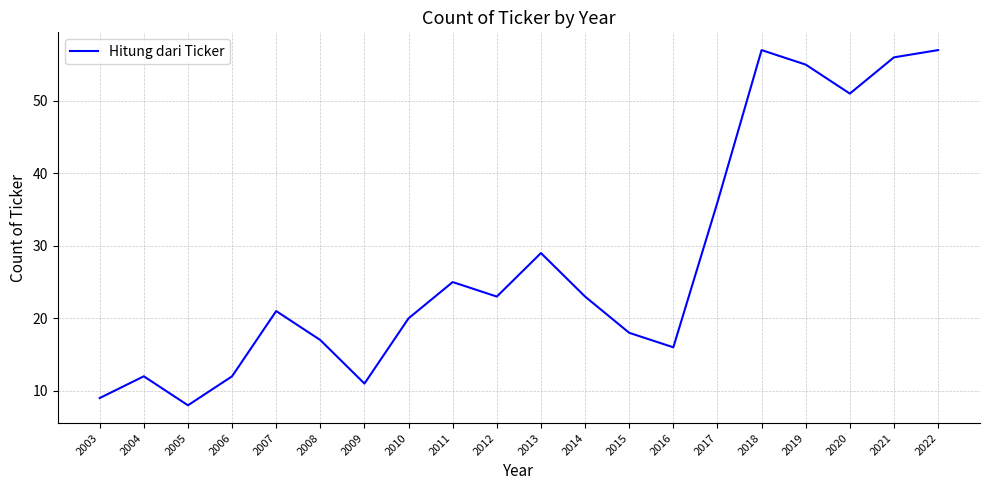

What is the difference between the values at 2015 and 2012?

5